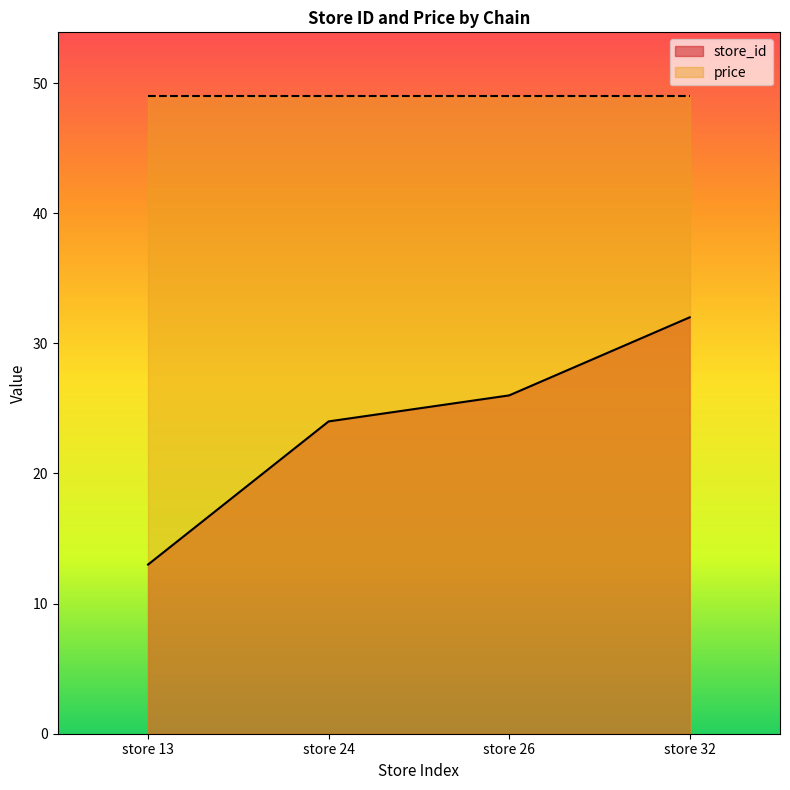

At which label is store_id closest to 22?

store 24